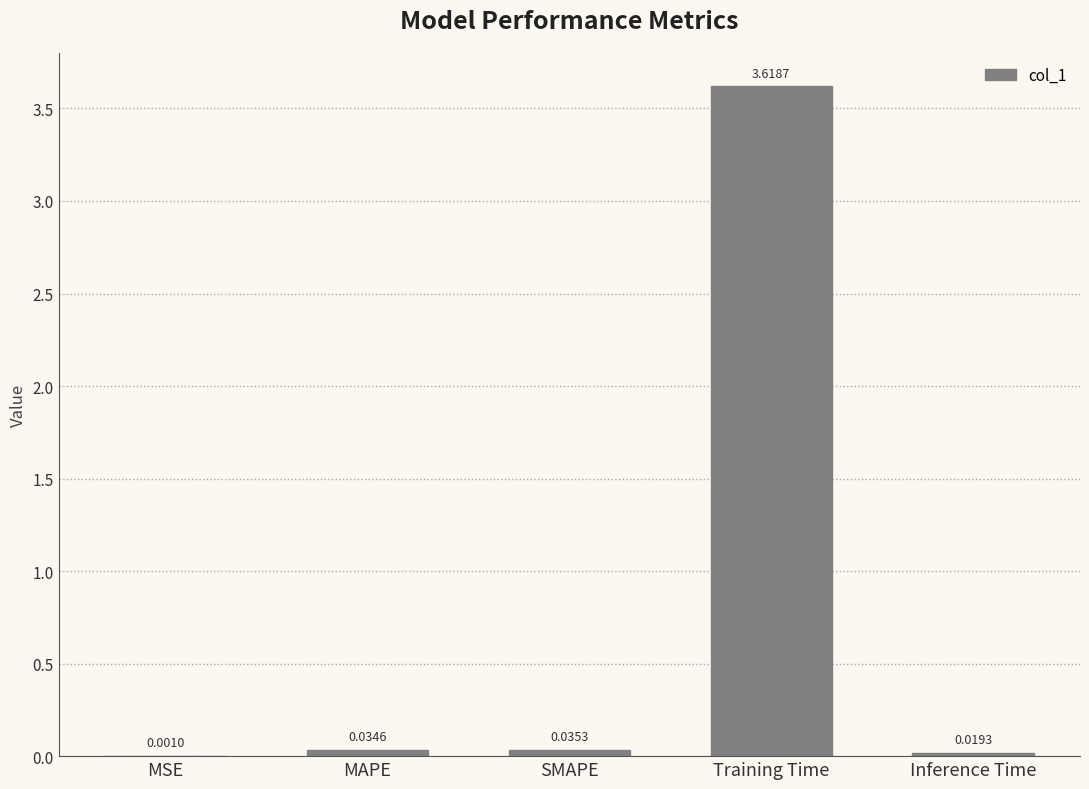

What is the sum of all values?

3.7